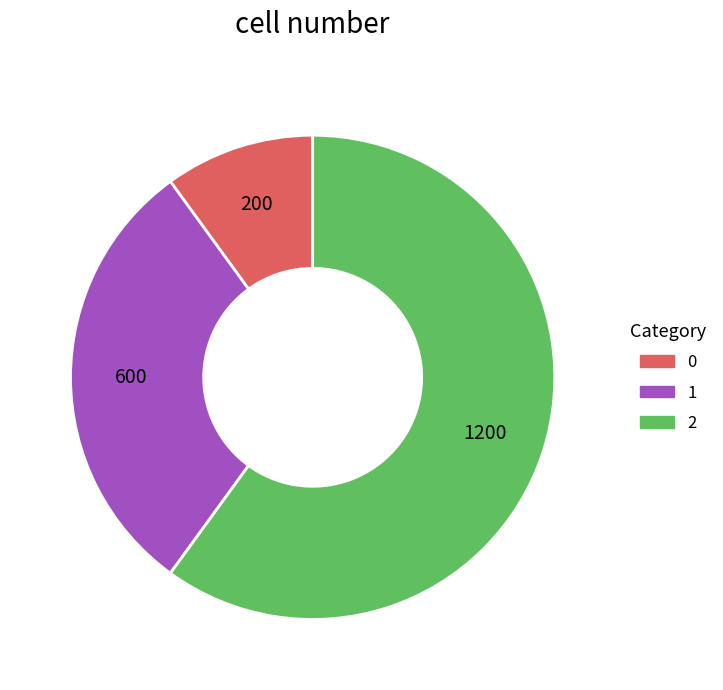

Rank the categories by value from highest to lowest.

2, 1, 0